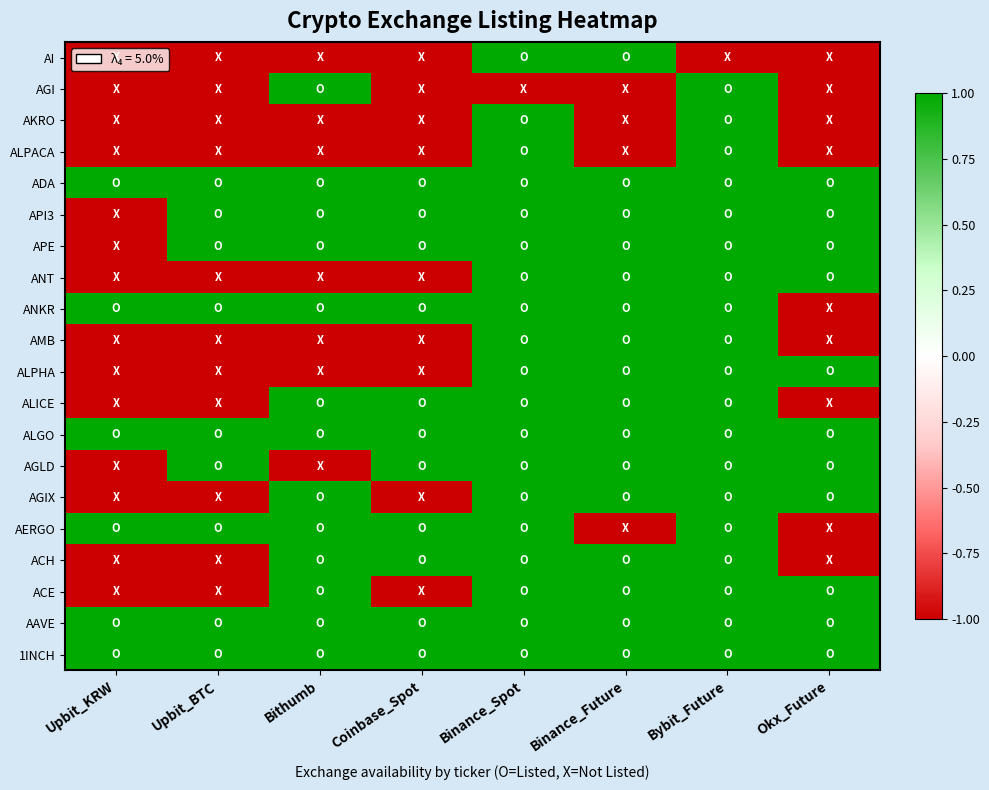

What is the spread (max minus min) of values at Binance_Spot?

2